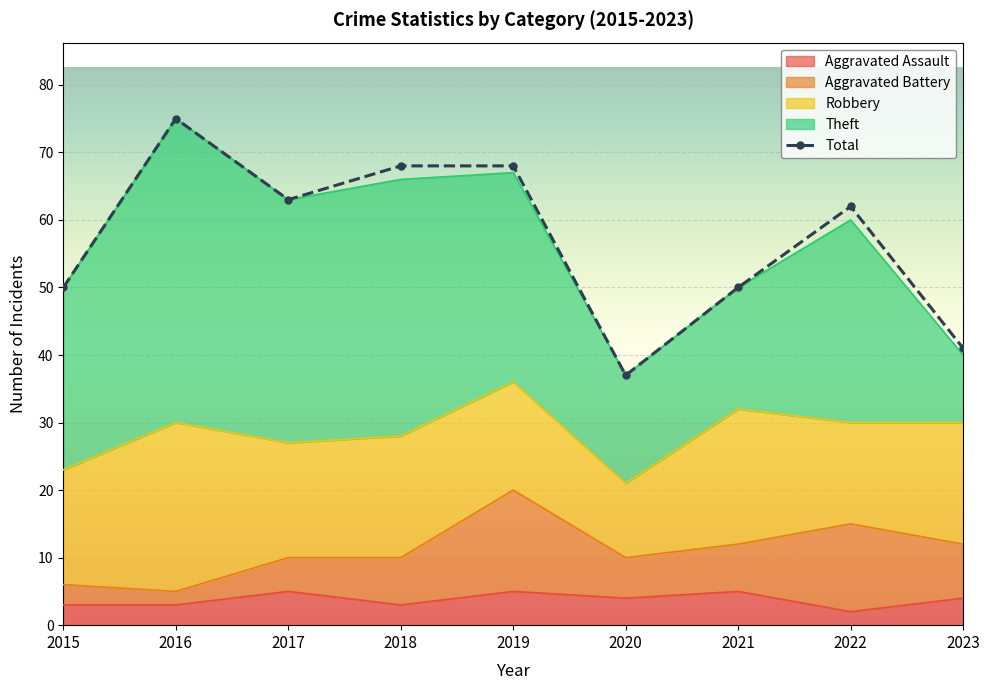

Between 2015 and 2022, which series saw the biggest shift?

Total